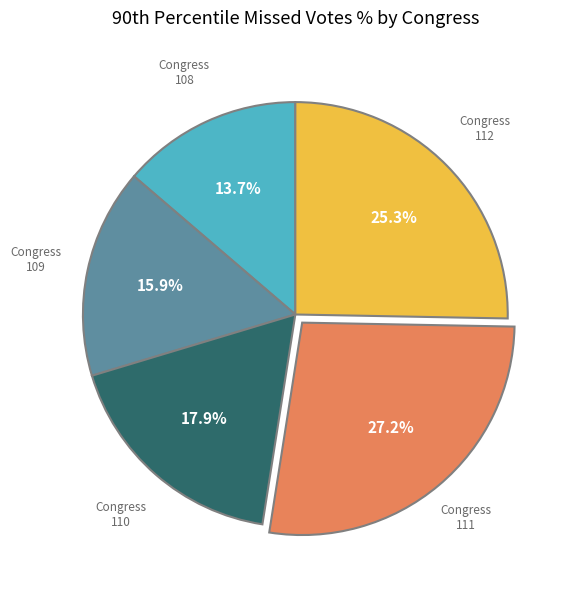

Is there any slice that represents more than half of the pie?

No